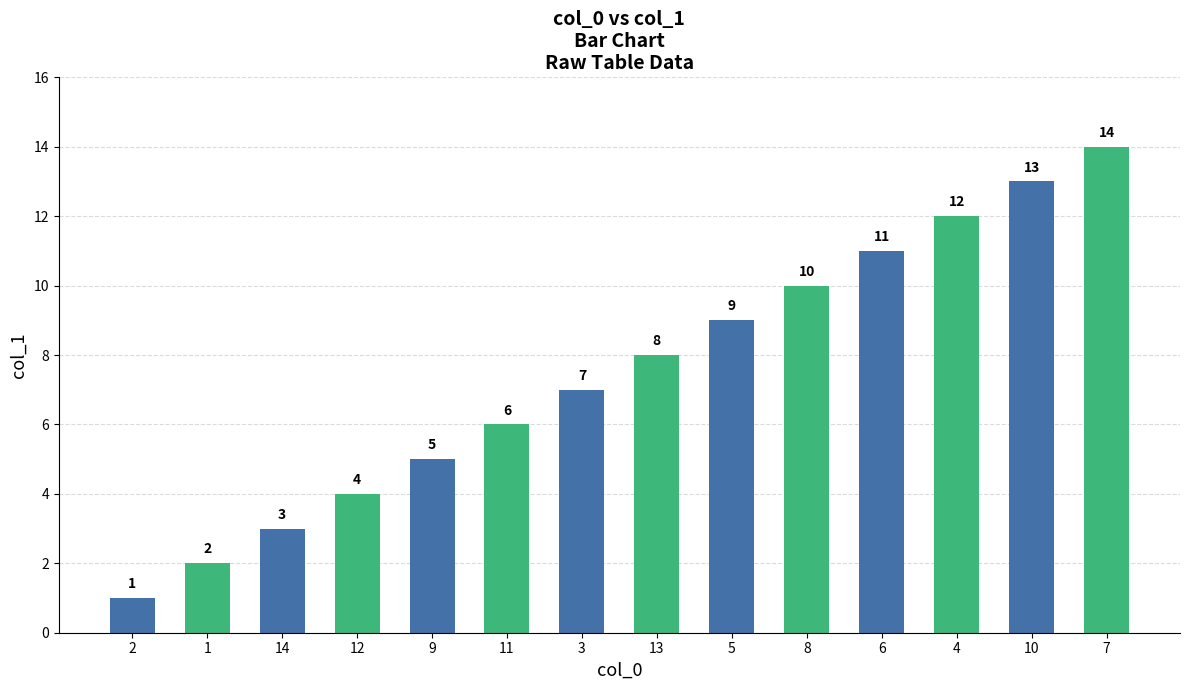

Is it true that the value at 12 is 4?

True